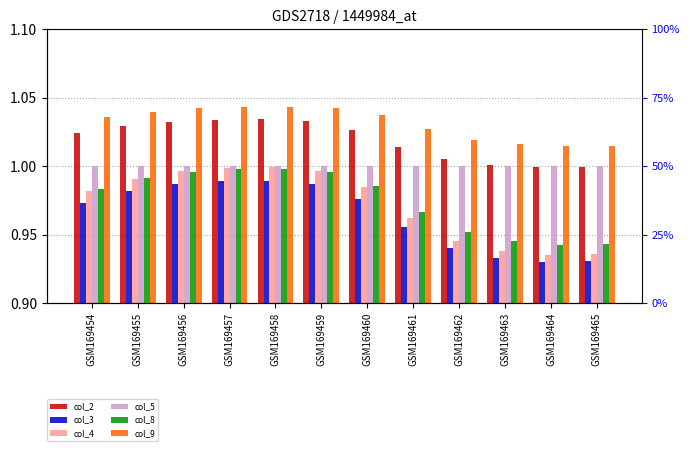

Is it true that col_5 equals 1.0 at GSM169458?

True